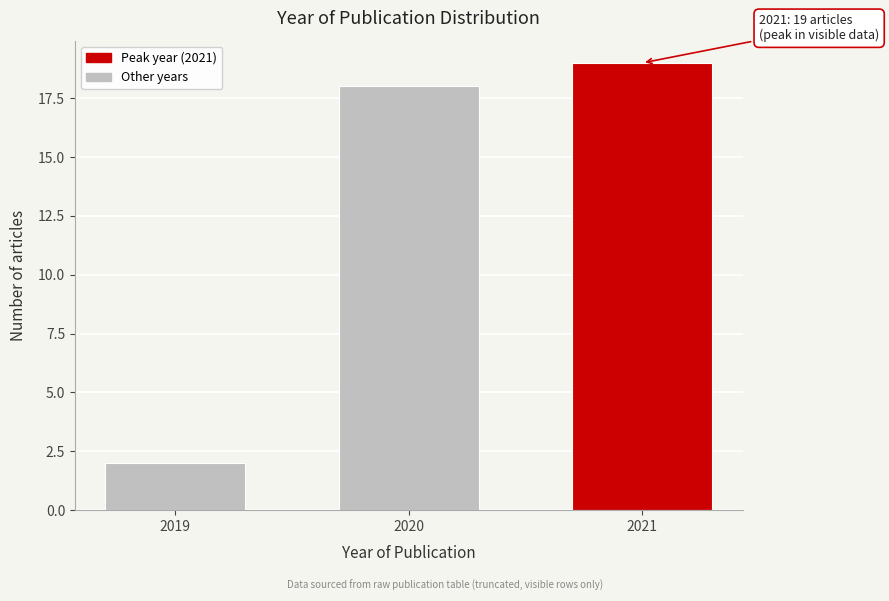

Reading right to left, transcribe all the data shown in this chart.

2021=19	2020=18	2019=2